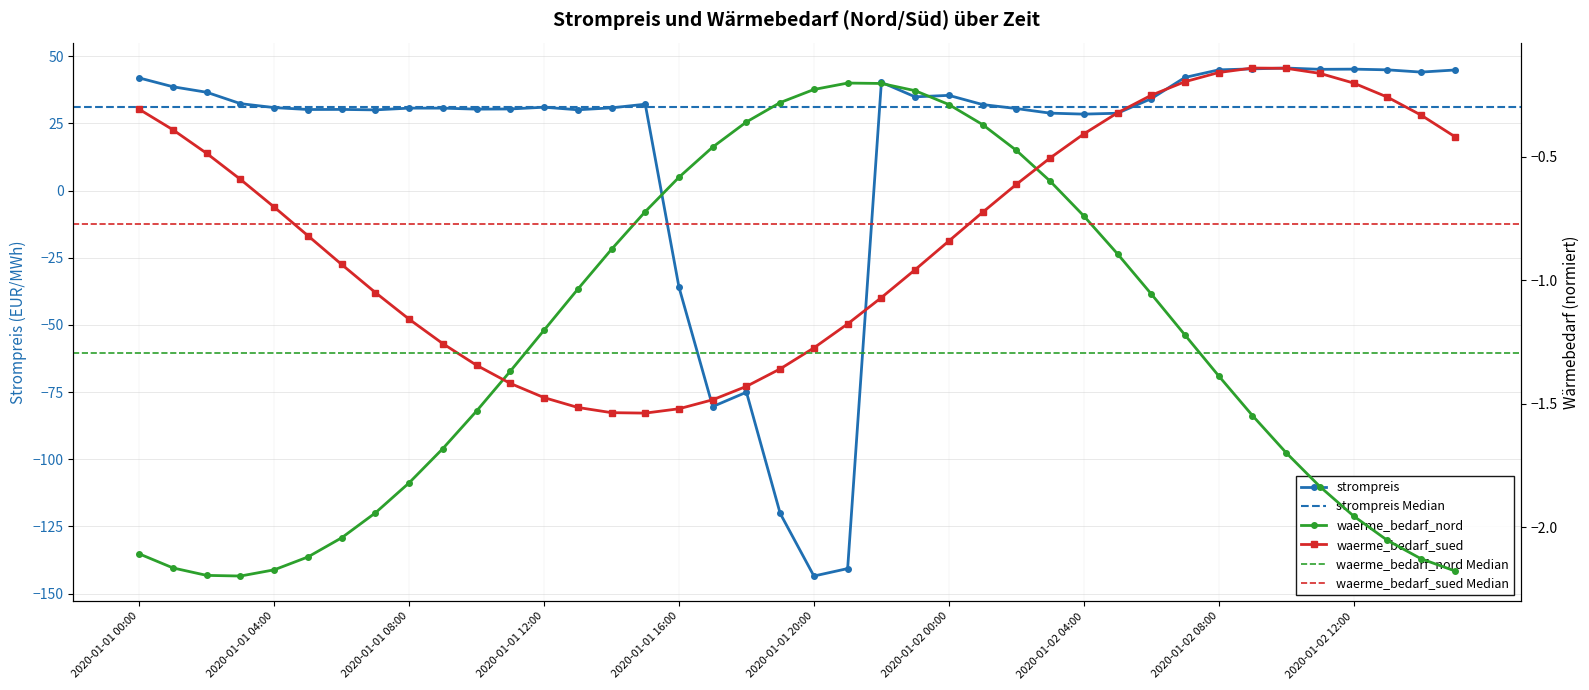

Which label corresponds to the largest value in the chart?

2020-01-02 10:00